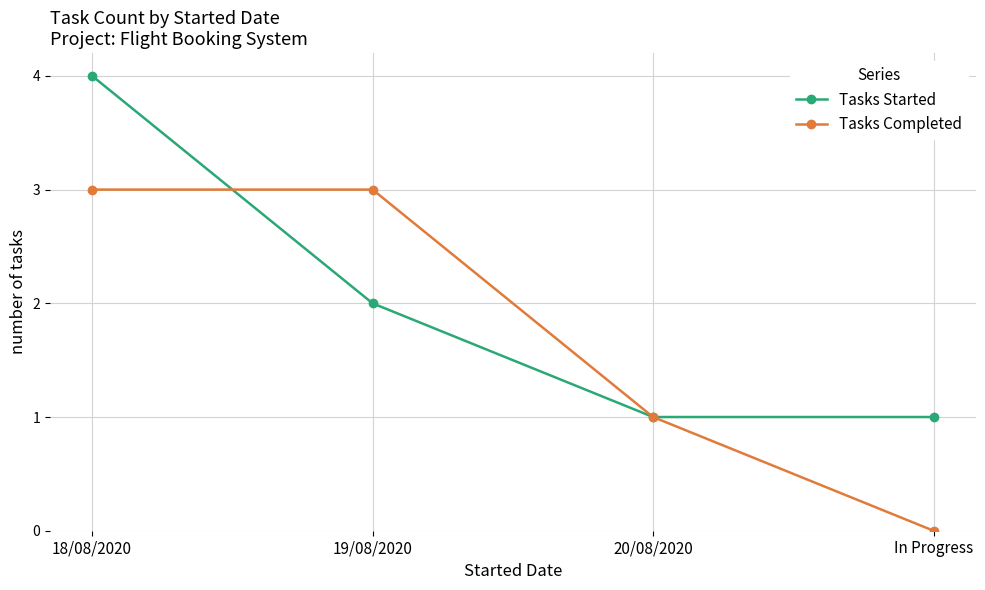

Reading left to right, what are all the values shown in this chart?

Tasks Started: 18/08/2020=4	19/08/2020=2	20/08/2020=1	In Progress=1
Tasks Completed: 18/08/2020=3	19/08/2020=3	20/08/2020=1	In Progress=0